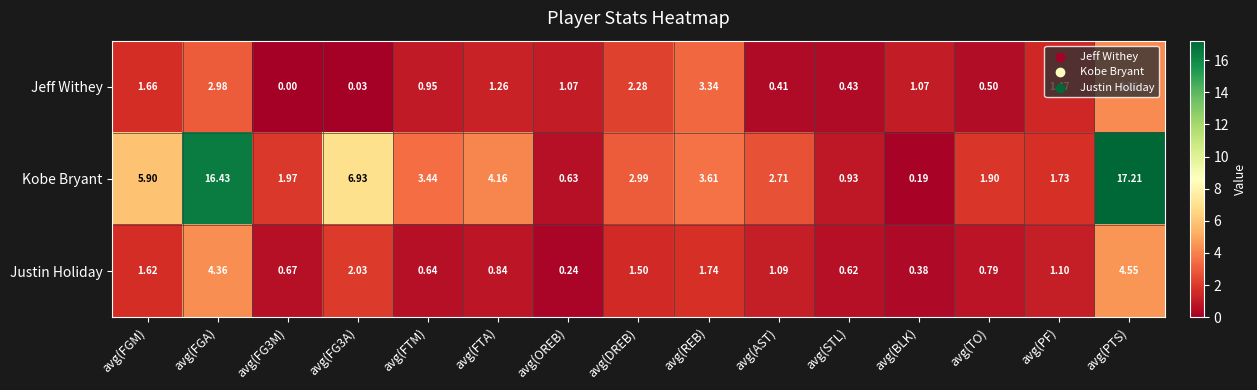

Which series has the widest spread of values?

Kobe Bryant